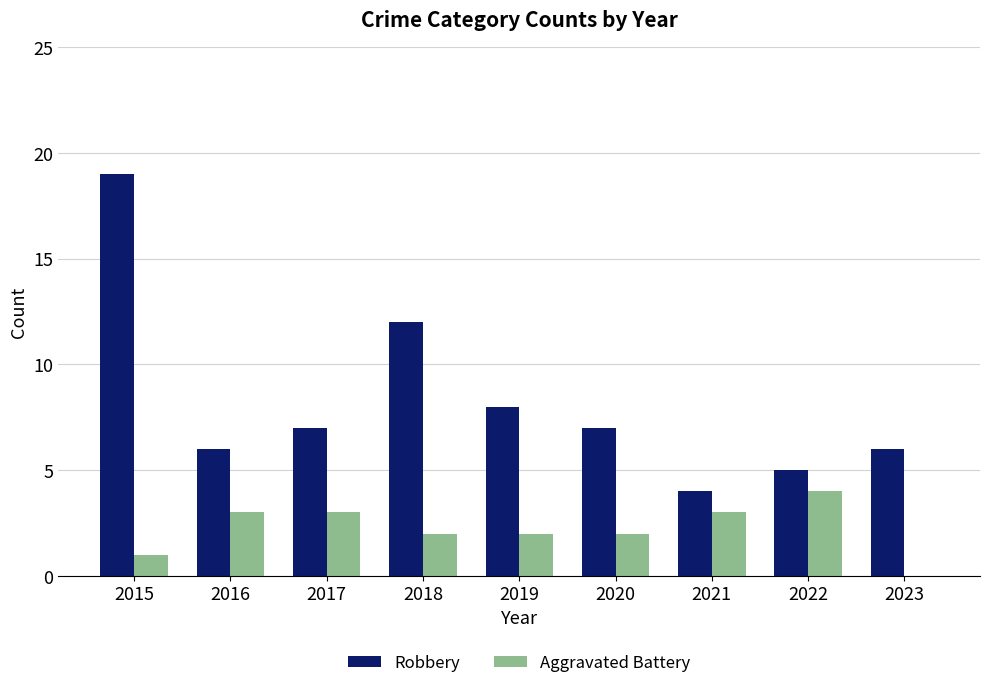

What is the sum of the Robbery values at 2017 and 2018?

19